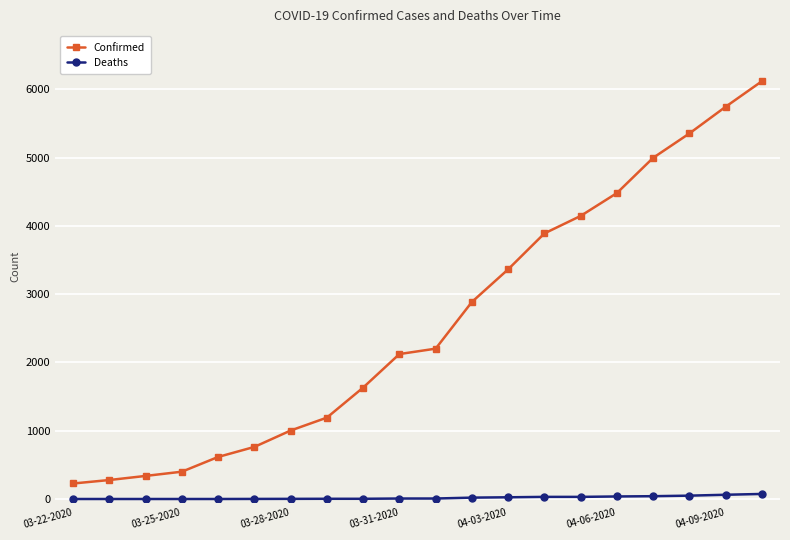

True or false: Confirmed and Deaths intersect in this chart.

False